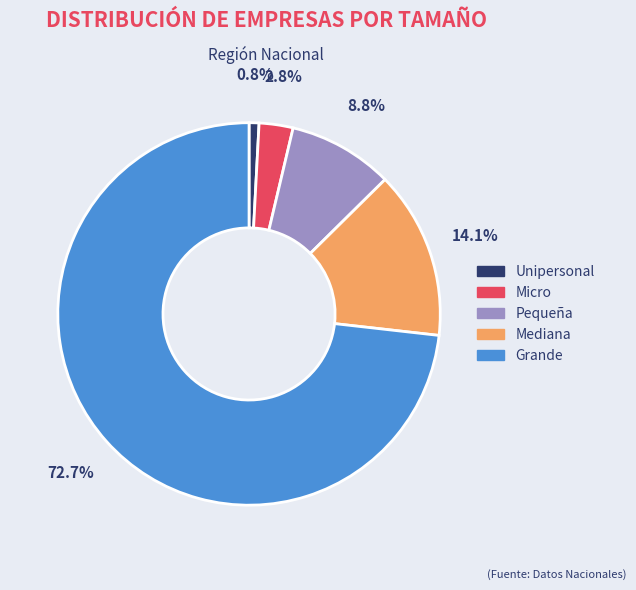

To the nearest percent, what portion does Mediana represent?

14%